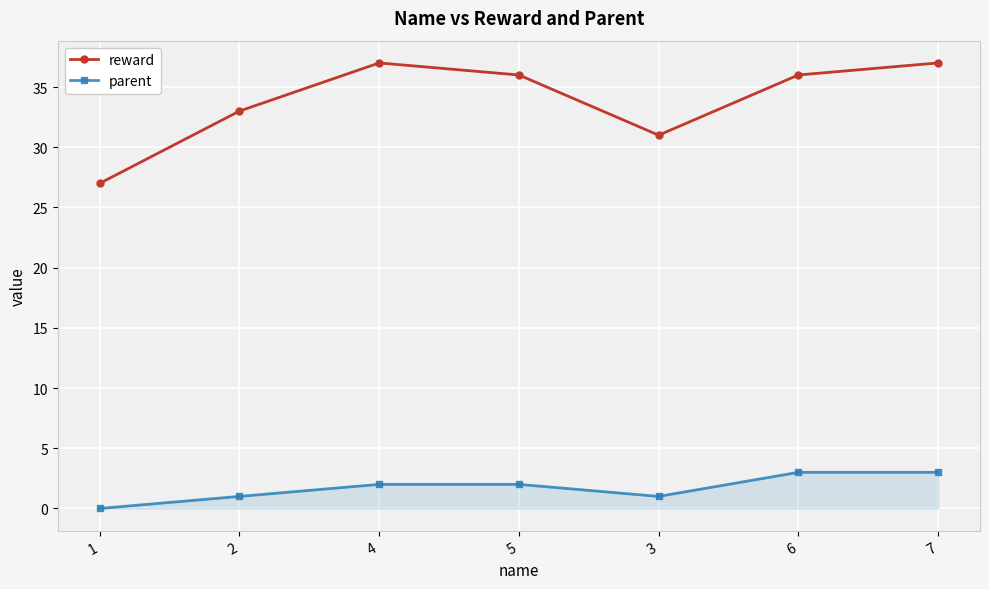

True or false: parent has a value of 1 at 2.

True